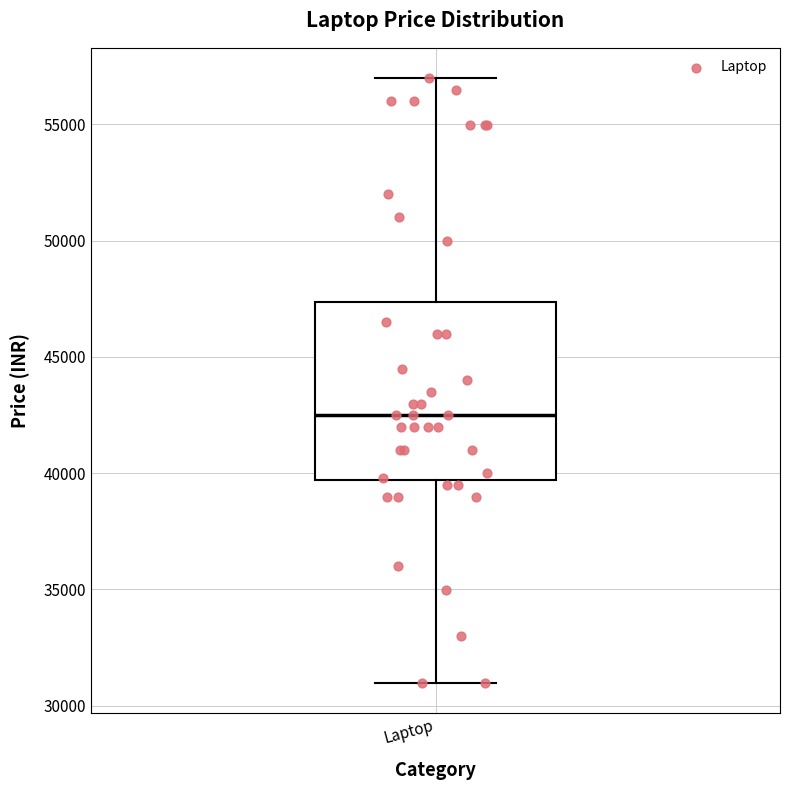

Transcribe this box plot: give where the median line is, the range the box spans, and where the two whiskers end, as read against the y-axis. The values are not printed on the chart, so give them approximately, as read against the axis.

median 42500, box 39500 to 47500, whiskers 31000 to 57000